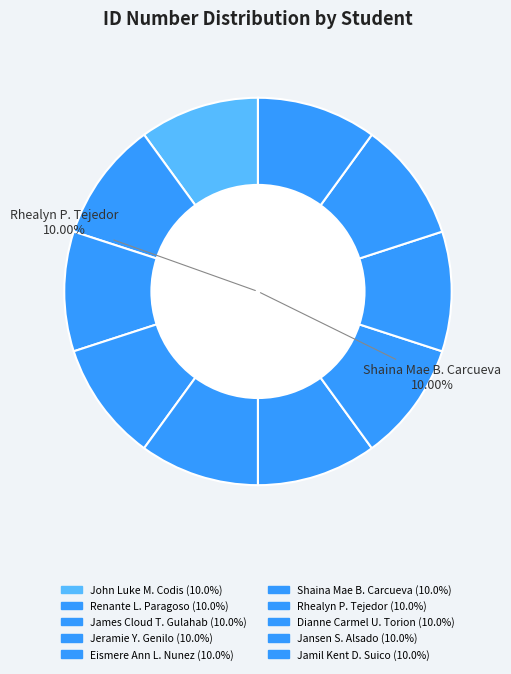

How many slices are in this pie chart?

10